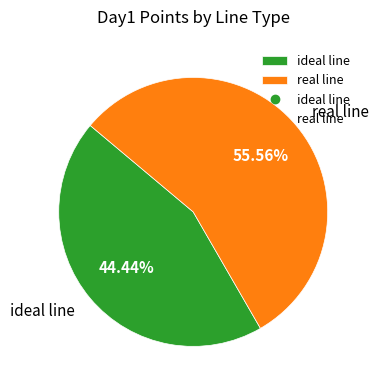

Which slice represents more than half of the pie?

real line